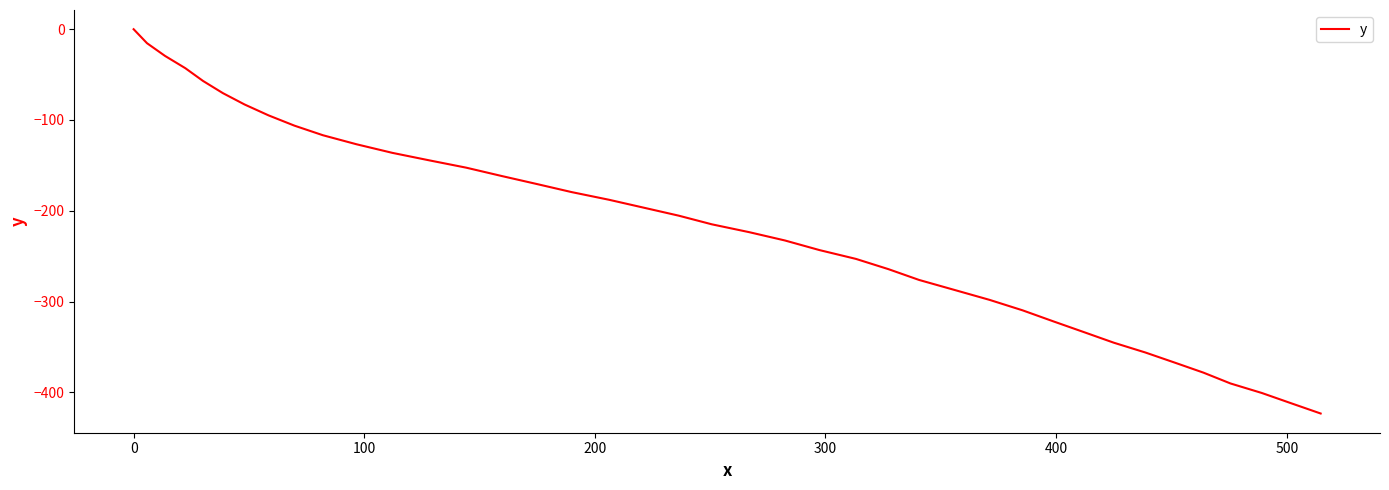

What is the minimum value shown in the chart?

-423.3